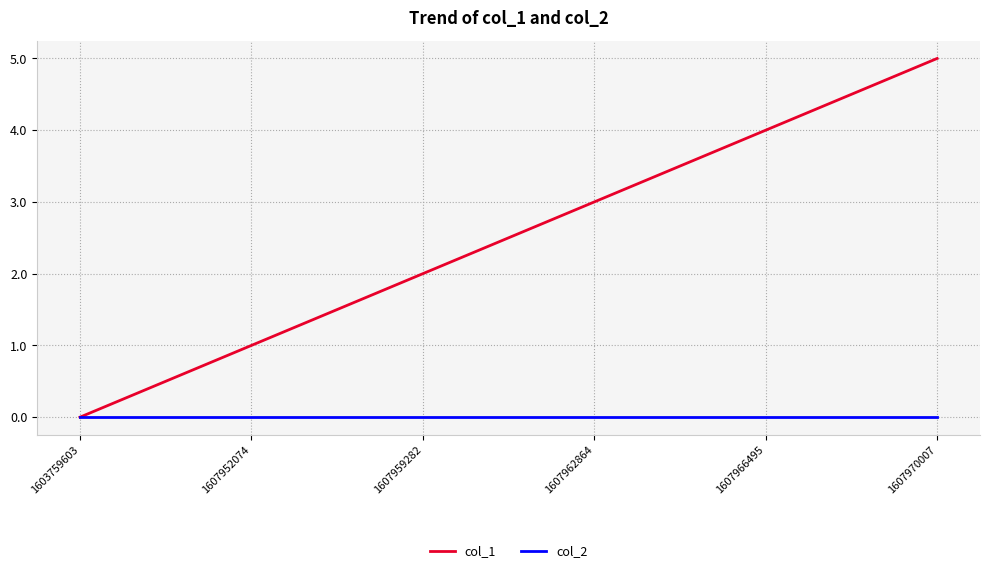

Which series has the largest range (max minus min)?

col_1